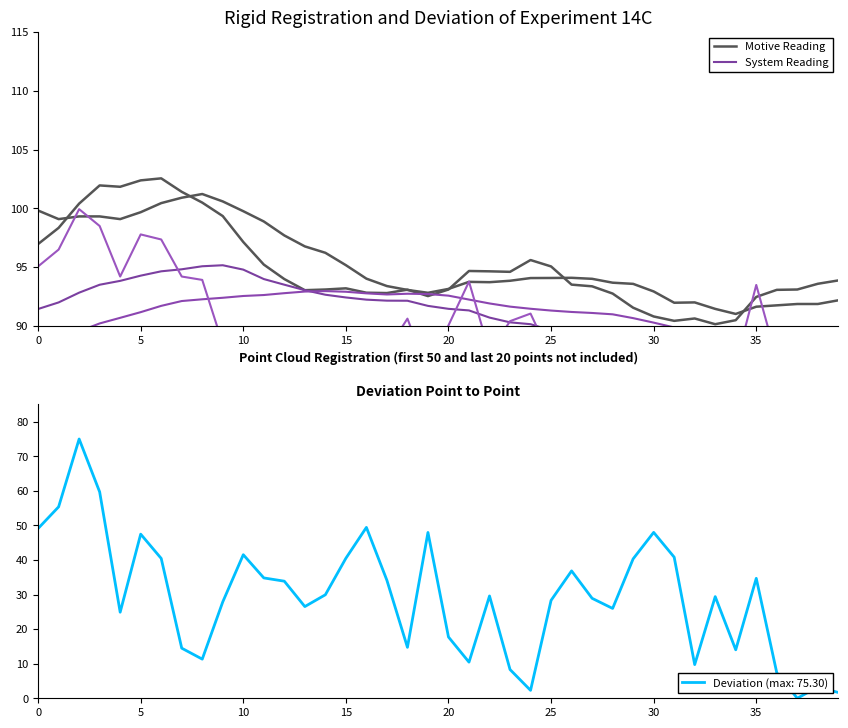

Is it true that Deviation (max: 75.30) equals 31.8 at 0?

False